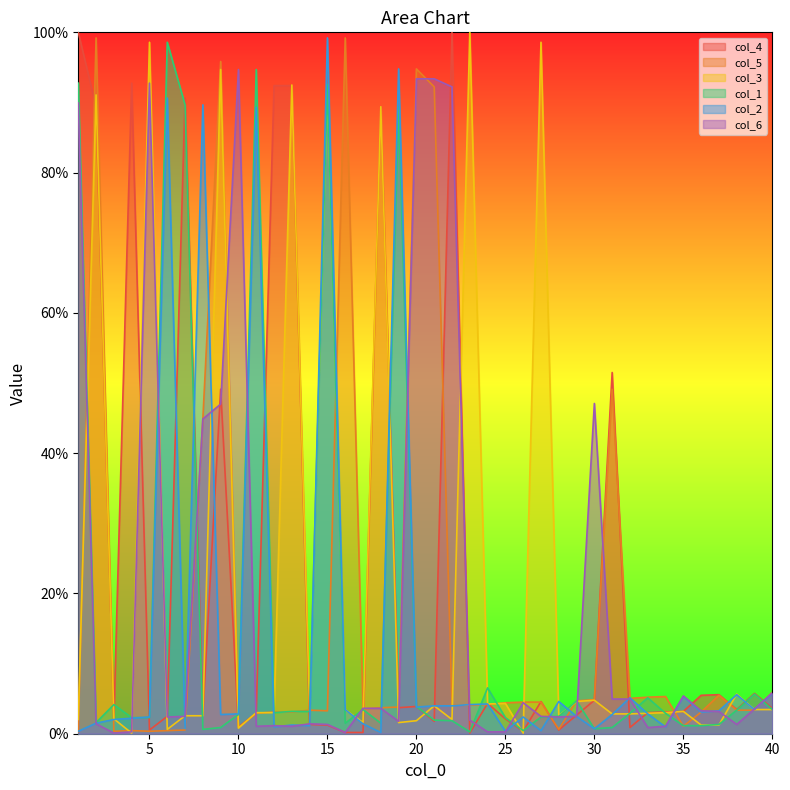

What is the average value of the col_3 series?

21.1